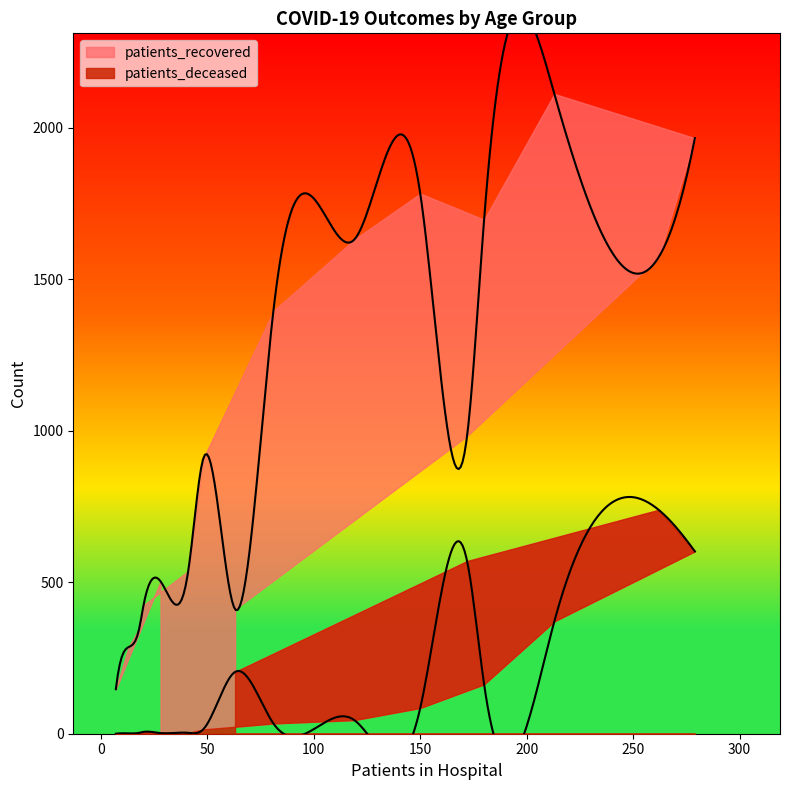

Is it true that patients_deceased equals 1 at <20?

False